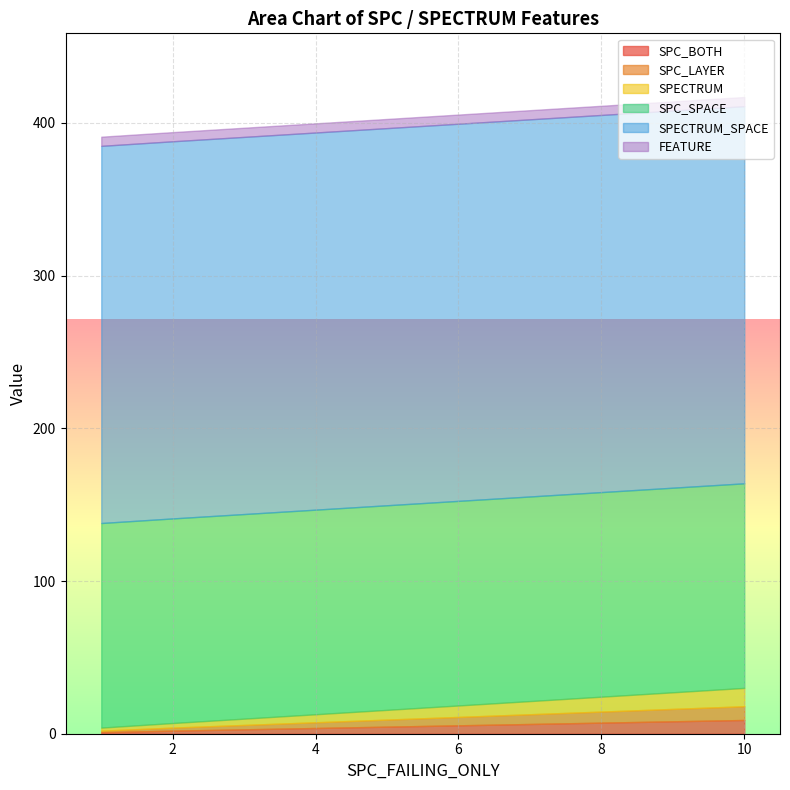

Rank the series at 10 from highest to lowest value.

SPECTRUM_SPACE, SPC_SPACE, SPECTRUM, SPC_BOTH, SPC_LAYER, FEATURE